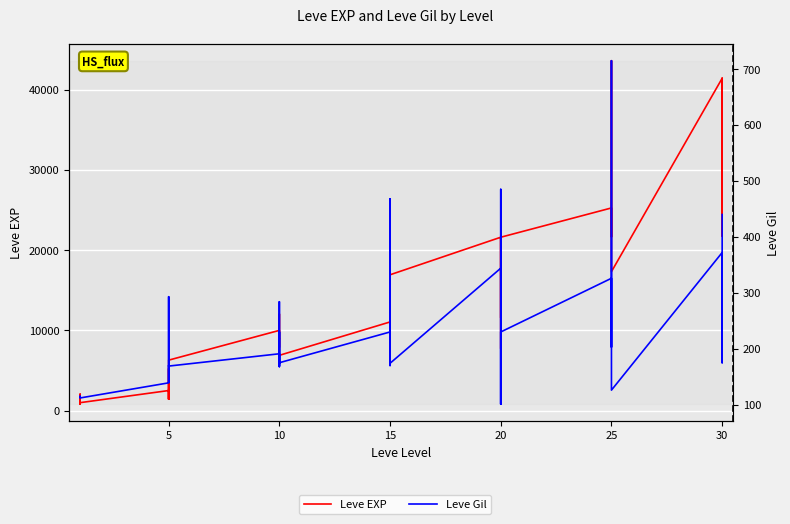

In Leve EXP, how many points are higher than both neighbors (excluding endpoints)?

12